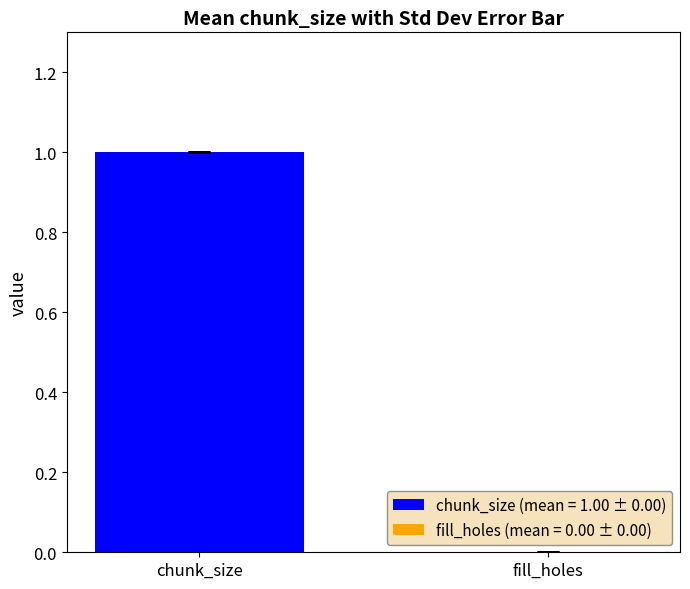

What are all the series names shown in the legend?

chunk_size, fill_holes